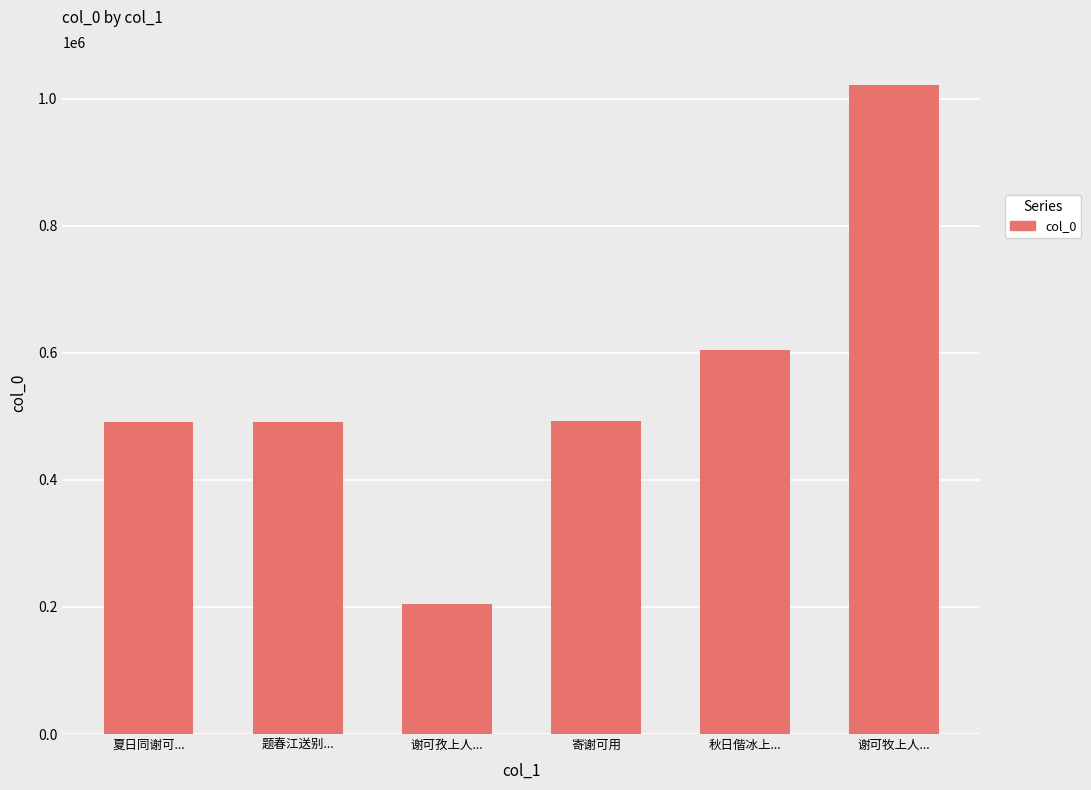

Which has a higher value, 秋日偕冰上... or 题春江送别...?

秋日偕冰上...